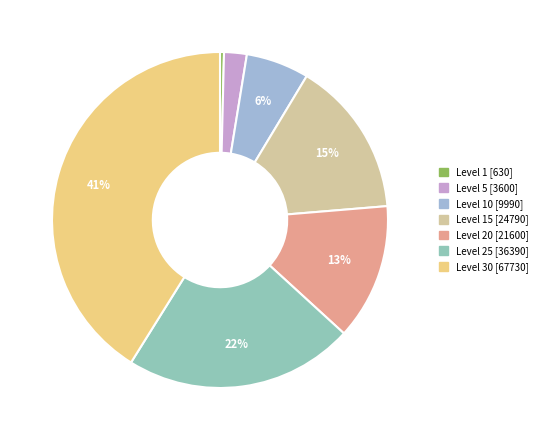

To the nearest percent, what is the difference between the largest and smallest slice percentages?

41%